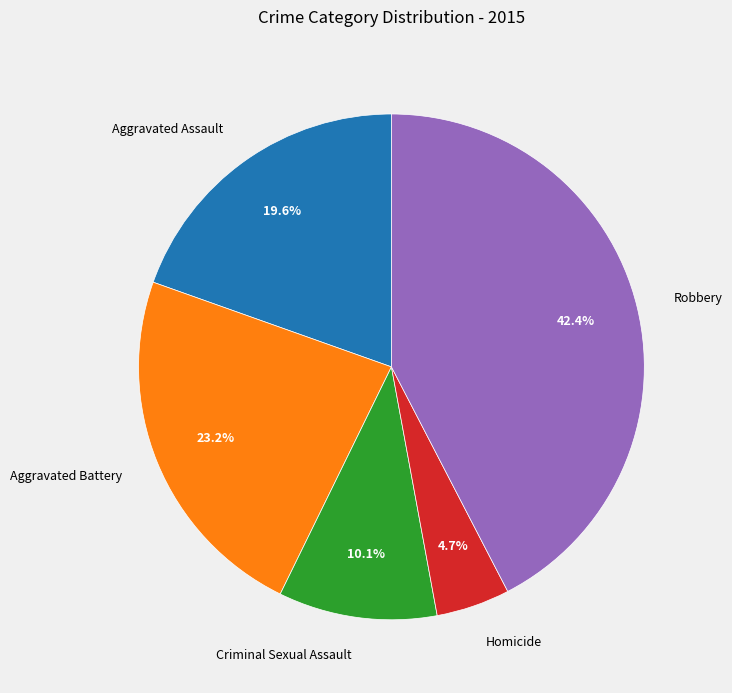

To the nearest percent, what percentage of the pie is Robbery?

42%